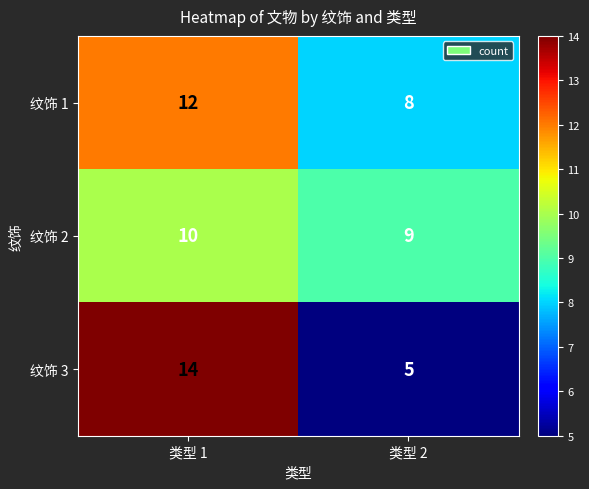

Is the value of 纹饰 3 at 类型 1 greater than the value of 纹饰 1 at 类型 2?

Yes